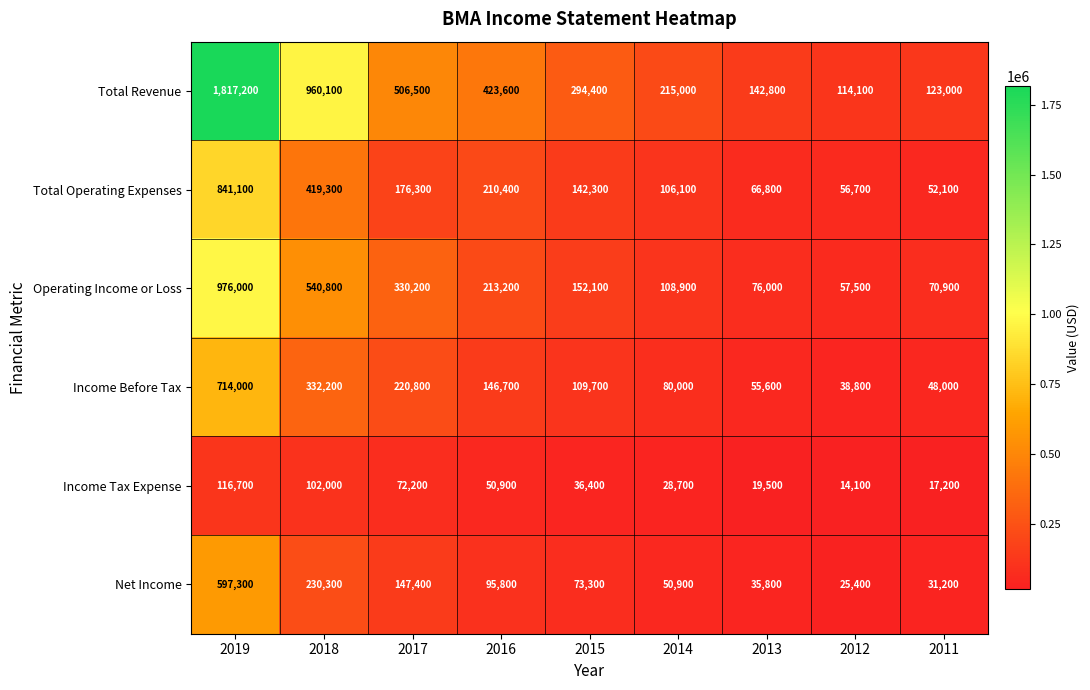

Which label corresponds to the largest value in the chart?

2019